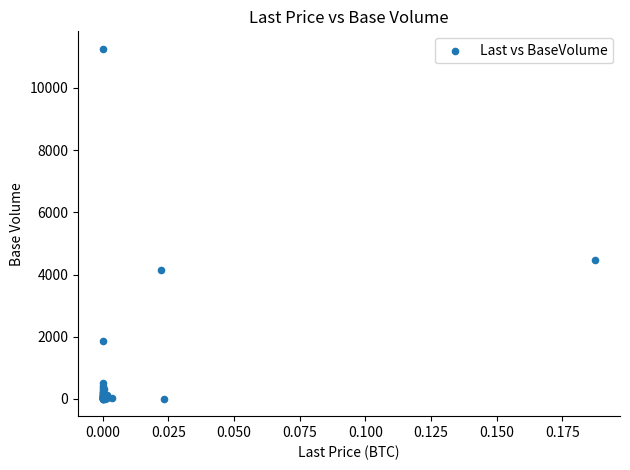

What Y value in the scatter plot is closest to 5633?

4474.5